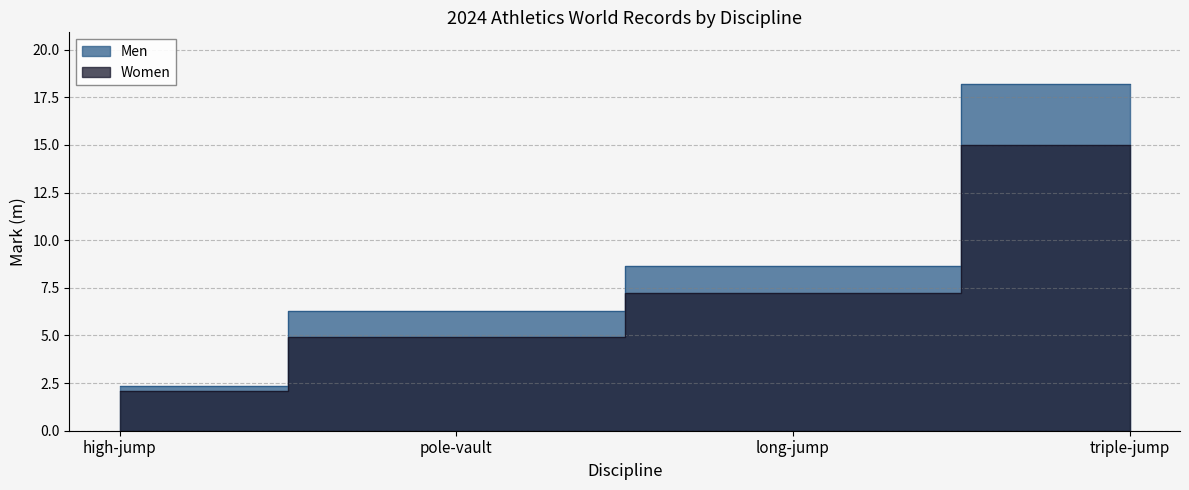

What is the minimum value for Women?

2.1